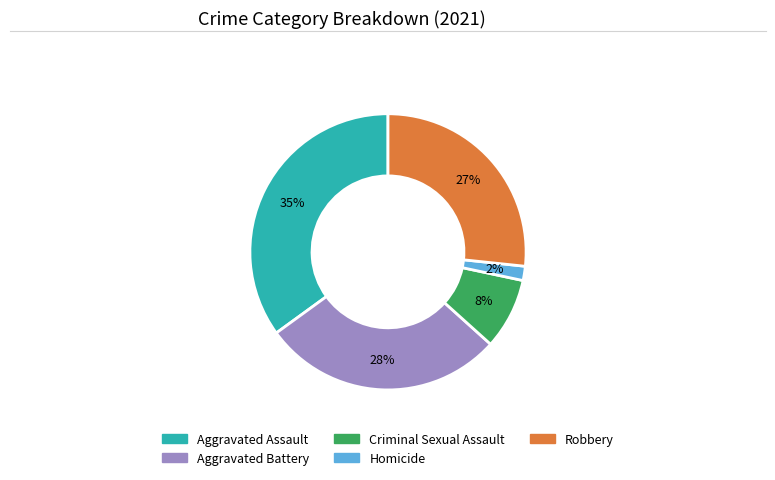

What is the smallest slice in the pie chart?

Homicide